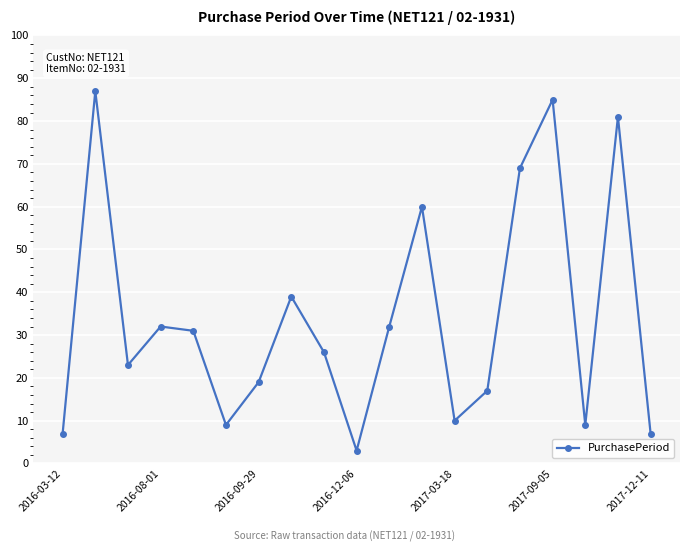

What is the greatest value displayed?

87